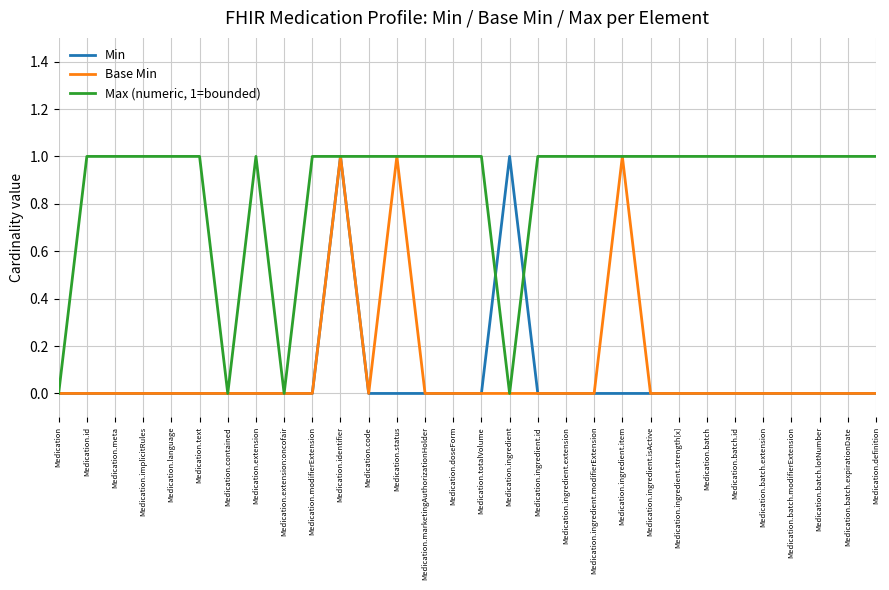

Reading right to left, list all the values displayed in this chart.

Min: Medication.definition=0	Medication.batch.expirationDate=0	Medication.batch.lotNumber=0	Medication.batch.modifierExtension=0	Medication.batch.extension=0	Medication.batch.id=0	Medication.batch=0	Medication.ingredient.strength[x]=0	Medication.ingredient.isActive=0	Medication.ingredient.item=0	Medication.ingredient.modifierExtension=0	Medication.ingredient.extension=0	Medication.ingredient.id=0	Medication.ingredient=1	Medication.totalVolume=0	Medication.doseForm=0	Medication.marketingAuthorizationHolder=0	Medication.status=0	Medication.code=0	Medication.identifier=1	Medication.modifierExtension=0	Medication.extension:oncofair=0	Medication.extension=0	Medication.contained=0	Medication.text=0	Medication.language=0	Medication.implicitRules=0	Medication.meta=0	Medication.id=0	Medication=0
Base Min: Medication.definition=0	Medication.batch.expirationDate=0	Medication.batch.lotNumber=0	Medication.batch.modifierExtension=0	Medication.batch.extension=0	Medication.batch.id=0	Medication.batch=0	Medication.ingredient.strength[x]=0	Medication.ingredient.isActive=0	Medication.ingredient.item=1	Medication.ingredient.modifierExtension=0	Medication.ingredient.extension=0	Medication.ingredient.id=0	Medication.ingredient=0	Medication.totalVolume=0	Medication.doseForm=0	Medication.marketingAuthorizationHolder=0	Medication.status=1	Medication.code=0	Medication.identifier=1	Medication.modifierExtension=0	Medication.extension:oncofair=0	Medication.extension=0	Medication.contained=0	Medication.text=0	Medication.language=0	Medication.implicitRules=0	Medication.meta=0	Medication.id=0	Medication=0
Max (numeric, 1=bounded): Medication.definition=1	Medication.batch.expirationDate=1	Medication.batch.lotNumber=1	Medication.batch.modifierExtension=1	Medication.batch.extension=1	Medication.batch.id=1	Medication.batch=1	Medication.ingredient.strength[x]=1	Medication.ingredient.isActive=1	Medication.ingredient.item=1	Medication.ingredient.modifierExtension=1	Medication.ingredient.extension=1	Medication.ingredient.id=1	Medication.ingredient=0	Medication.totalVolume=1	Medication.doseForm=1	Medication.marketingAuthorizationHolder=1	Medication.status=1	Medication.code=1	Medication.identifier=1	Medication.modifierExtension=1	Medication.extension:oncofair=0	Medication.extension=1	Medication.contained=0	Medication.text=1	Medication.language=1	Medication.implicitRules=1	Medication.meta=1	Medication.id=1	Medication=0